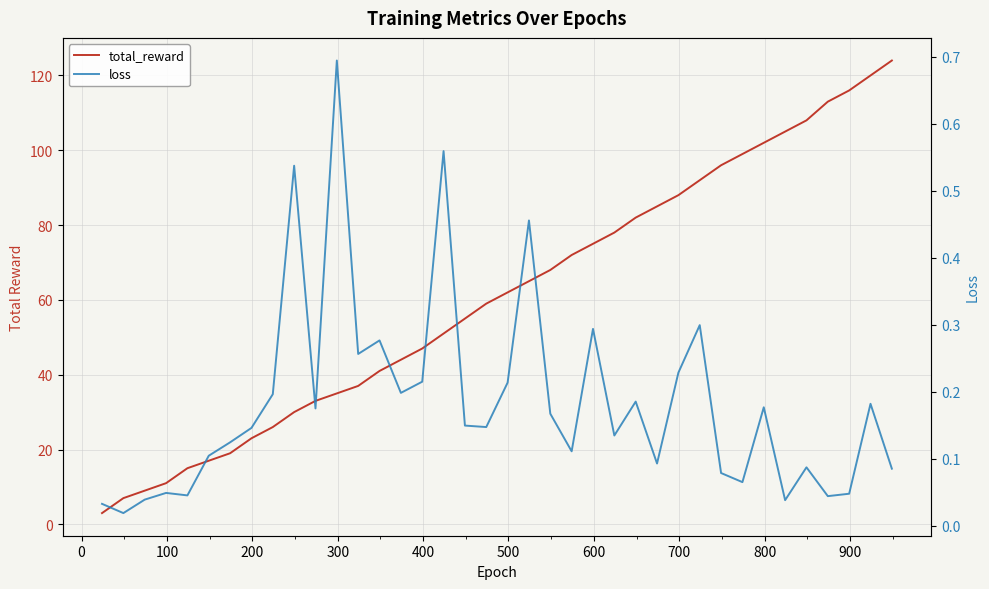

True or false: total_reward and loss intersect in this chart.

False